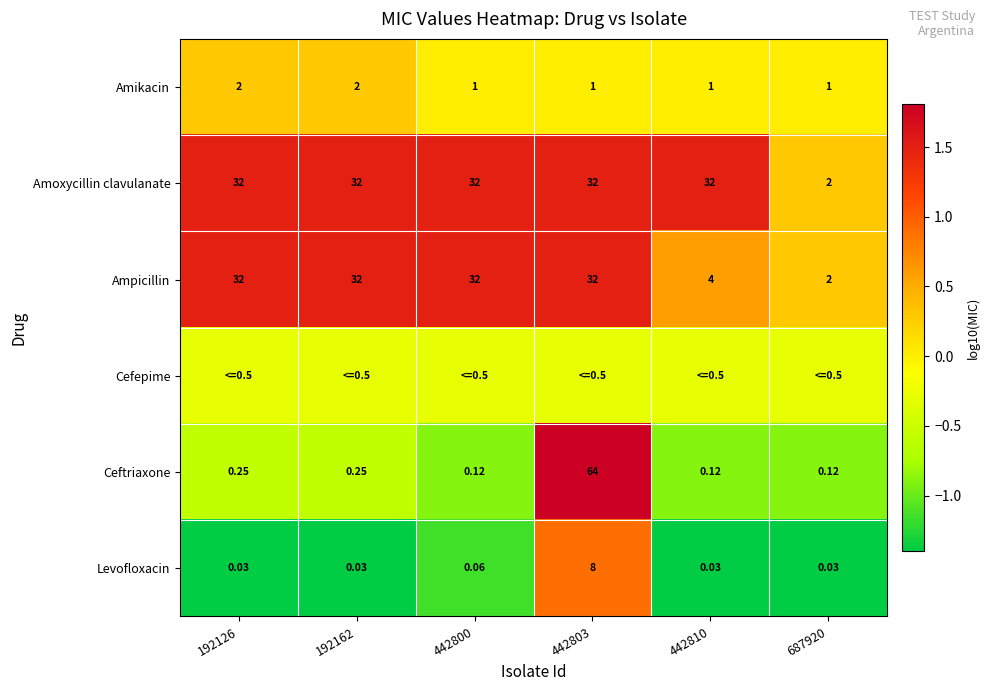

Is the value of Levofloxacin at 687920 greater than the value of Amoxycillin clavulanate at 687920?

No